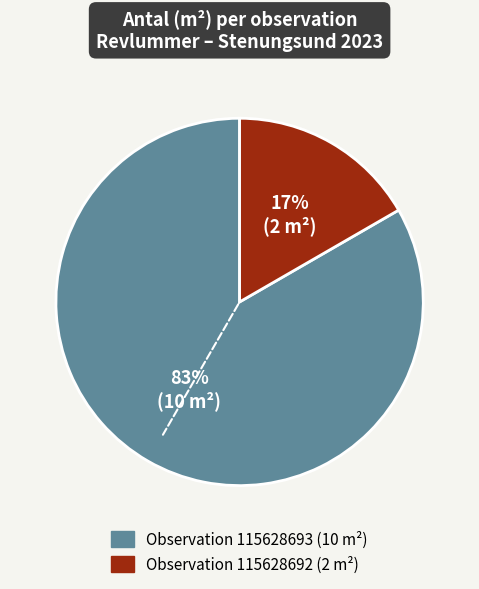

How many segments does this pie chart have?

2